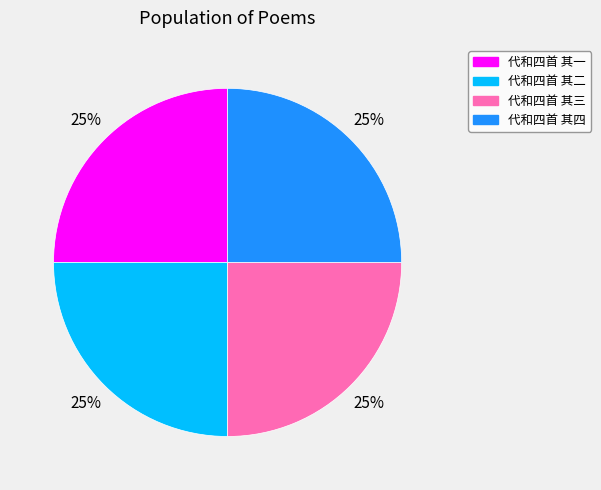

Count the number of slices in the pie.

4